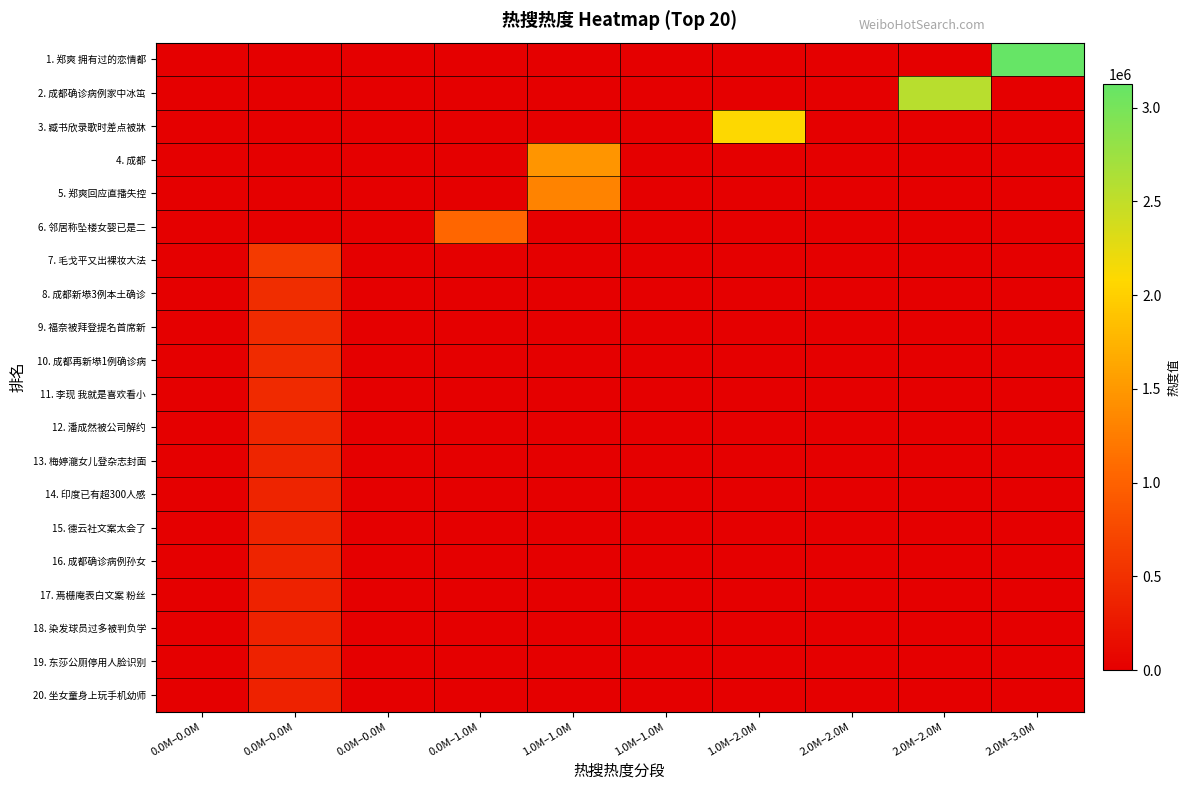

Rank the series at 0.0M–0.0M from lowest to highest value.

1. 郑爽 拥有过的恋情都, 2. 成都确诊病例家中冰笜, 3. 臧书欣录歌时差点被牀, 4. 成都, 5. 郑爽回应直播失控, 6. 邻居称坠楼女婴已是二, 7. 毛戈平又出裸妆大法, 8. 成都新塨3例本土确诊, 9. 福奈被拜登提名首席新, 10. 成都再新塨1例确诊病, 11. 李现 我就是喜欢看小, 12. 潘成然被公司解约, 13. 梅婷瀧女儿登杂志封面, 14. 印度已有超300人感, 15. 德云社文案太会了, 16. 成都确诊病例孙女, 17. 焉栅庵表白文案 粉丝, 18. 染发球员过多被判负学, 19. 东莎公厕停用人脸识别, 20. 坐女童身上玩手机幼师